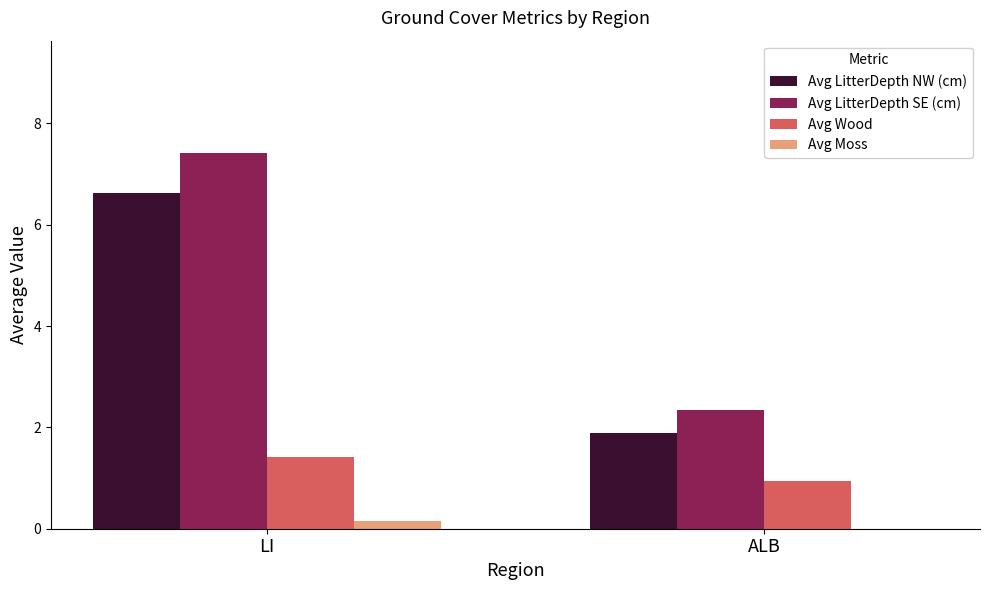

The value of Avg LitterDepth SE (cm) at LI is 5.1. True or false?

False